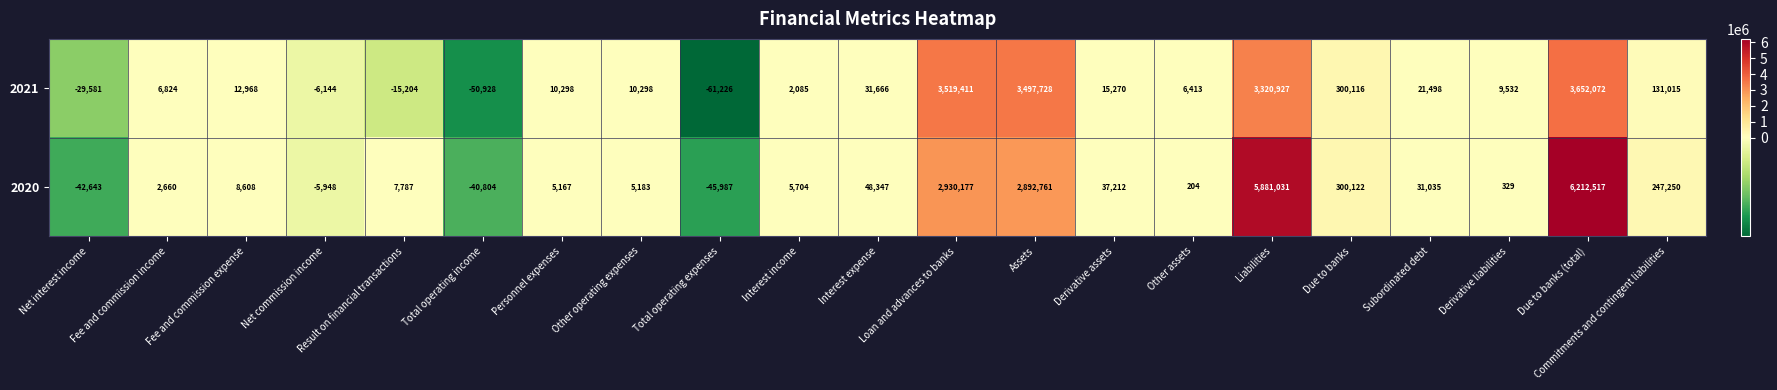

The 2020 series shows 5167 at Personnel expenses. True or false?

True